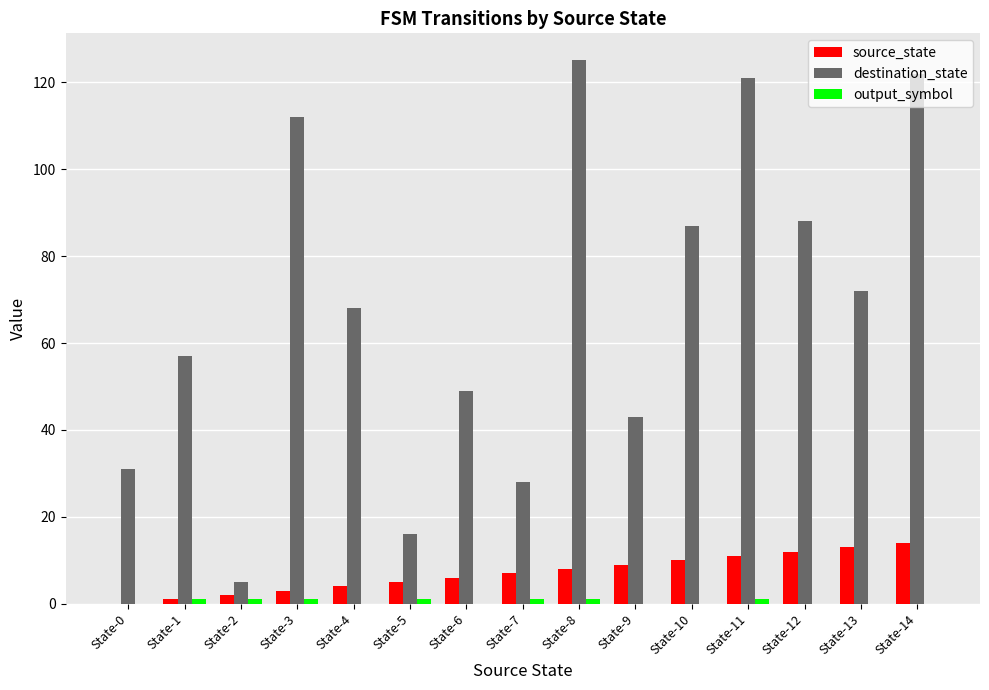

Is it true that destination_state equals 16 at State-5?

True